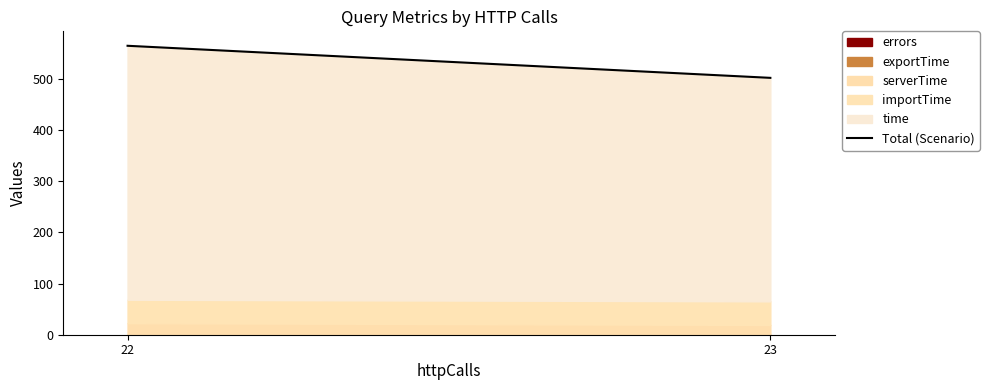

How many data points are less than 564?

1